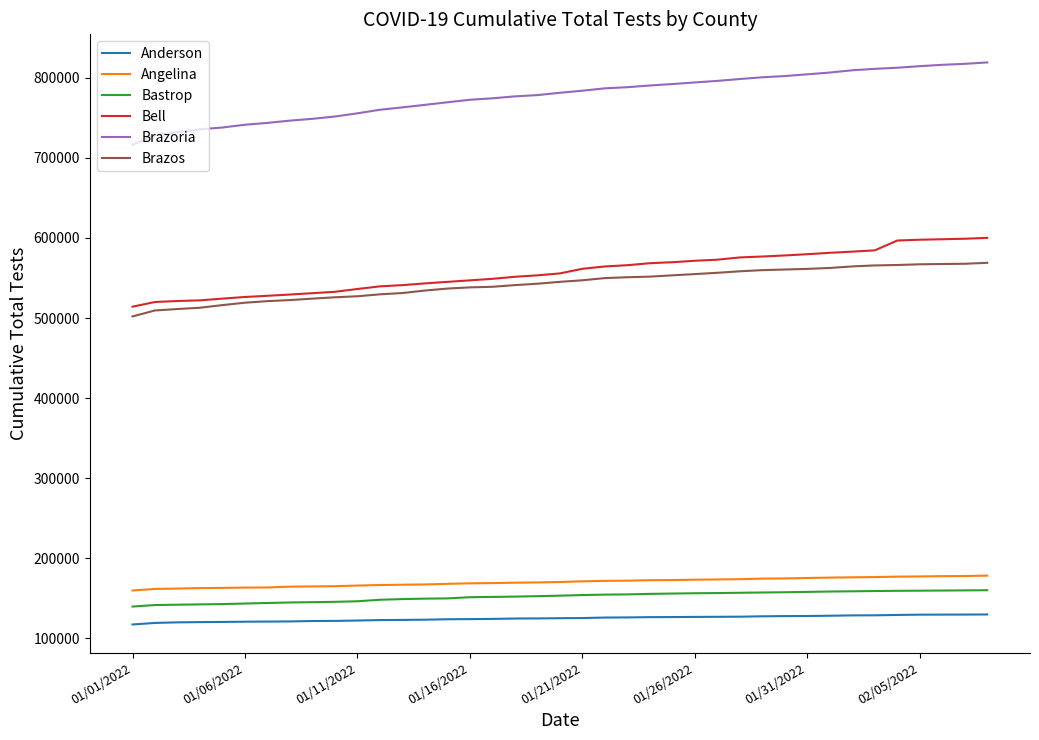

How many lines are shown in the chart?

6